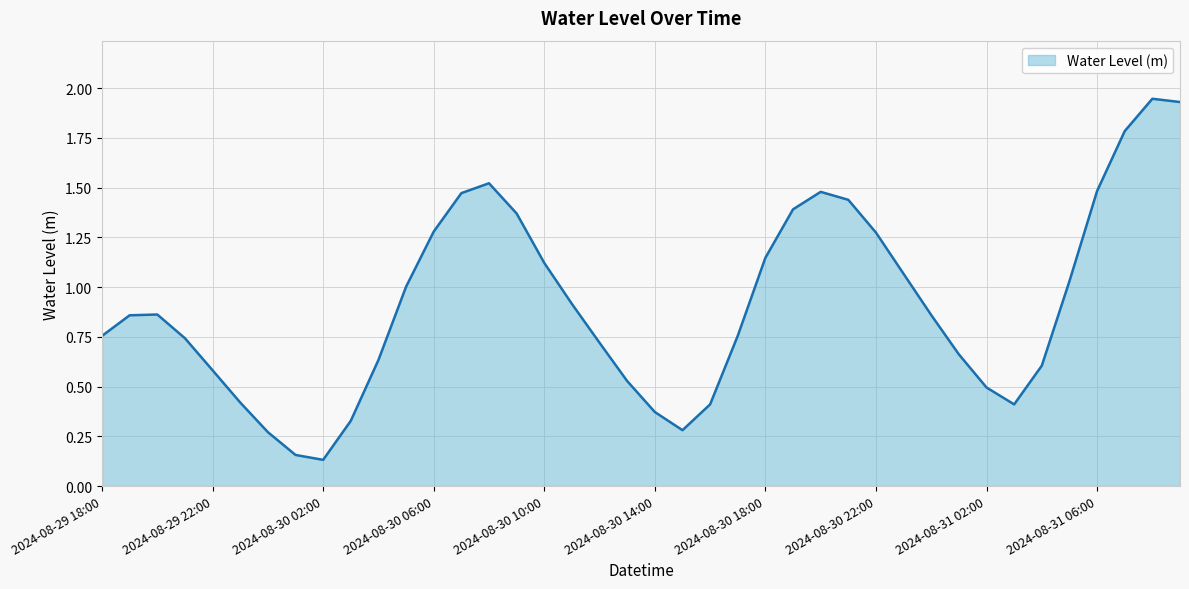

How many lines are shown in the chart?

1